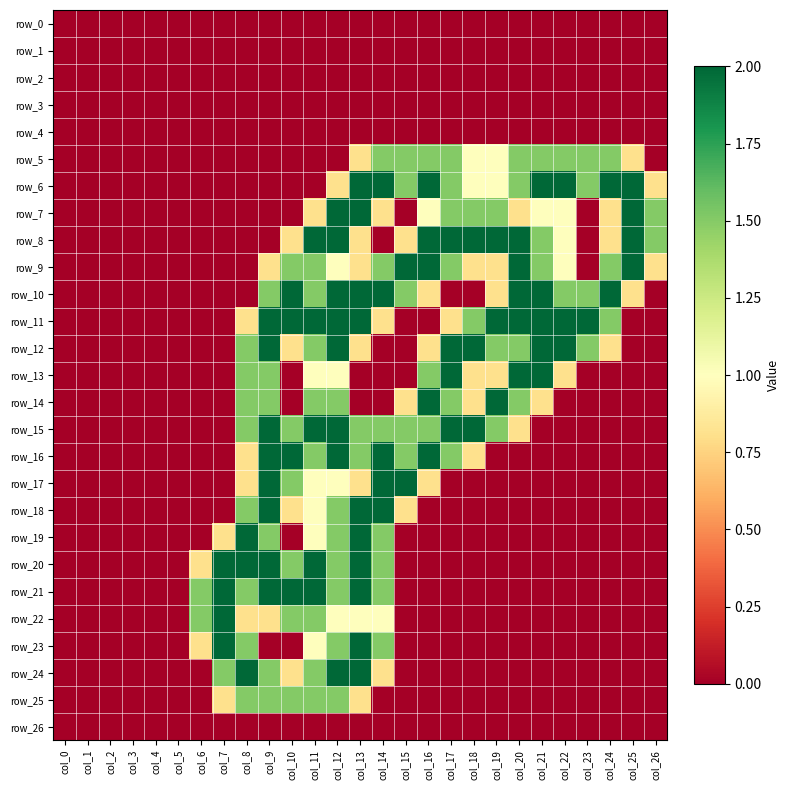

Which series changed the most between col_3 and col_23?

row_11